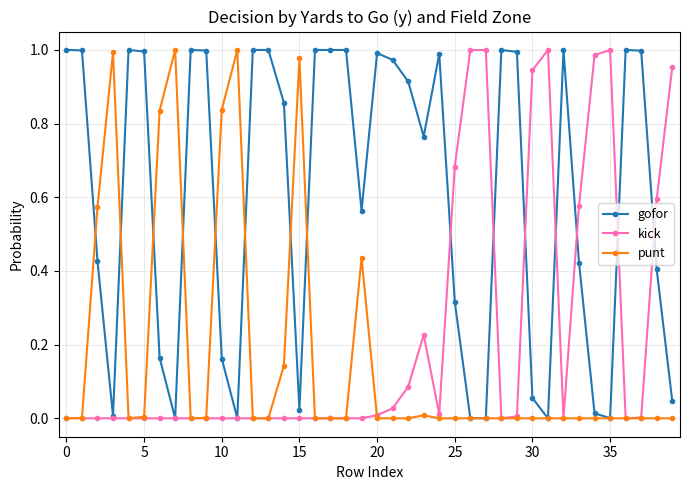

Which series has the largest total across all categories?

gofor